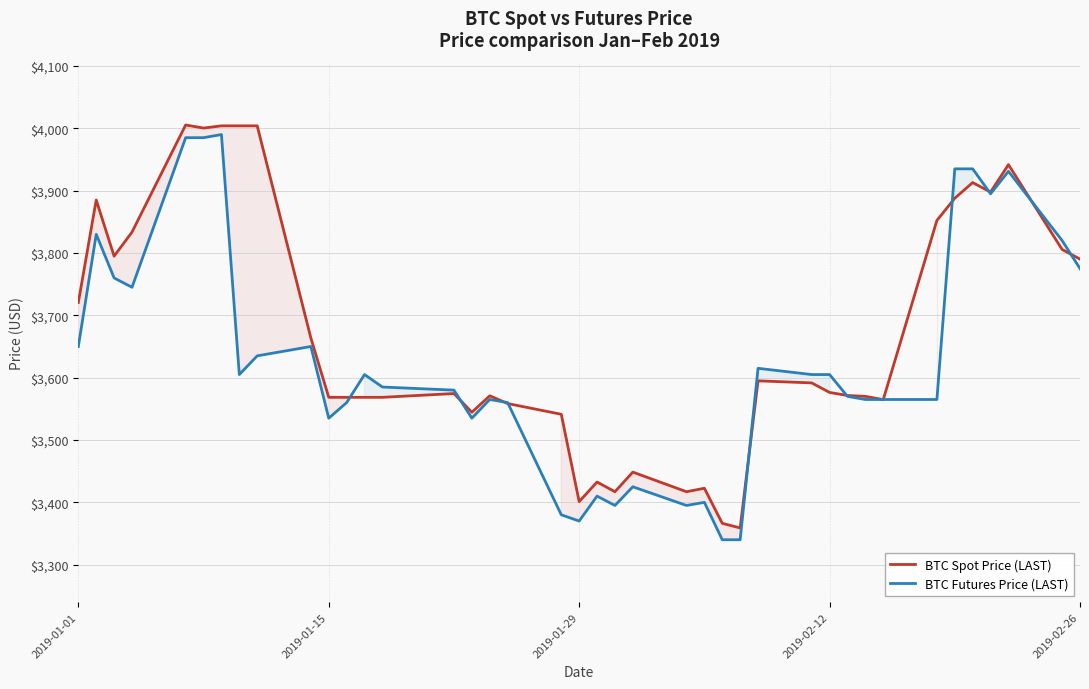

What is the difference between the second highest and second lowest values in the BTC Spot Price (LAST) series?

637.7